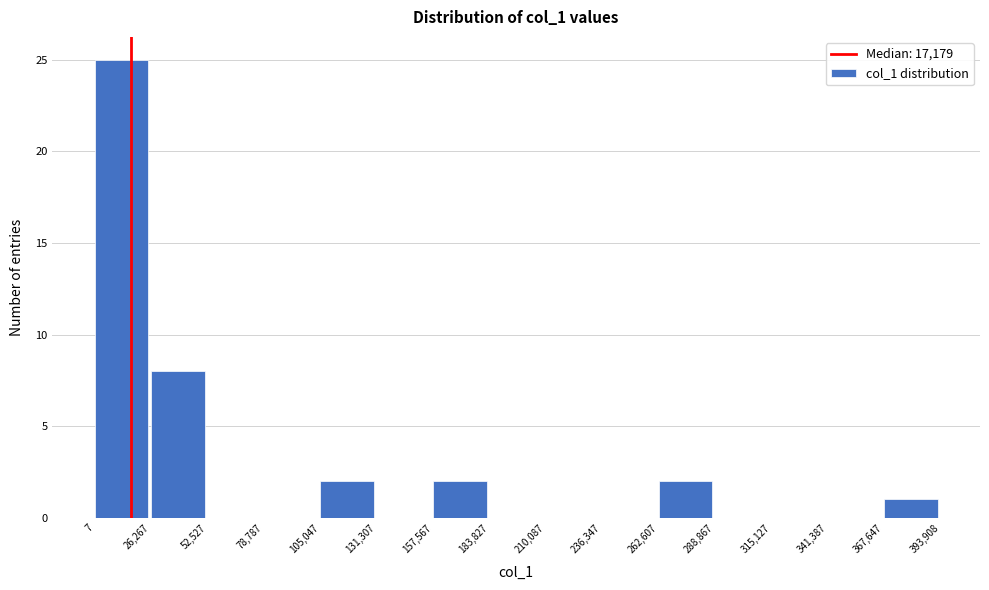

Reading left to right, list every bar in this chart as the range it spans on the x-axis followed by its height. The values are not printed on the chart, so give them approximately, as read against the axis.

7 to 26,267: 25
26,267 to 52,527: 8
52,527 to 78,787: 0
78,787 to 105,047: 0
105,047 to 131,307: 2
131,307 to 157,567: 0
157,567 to 183,827: 2
183,827 to 210,087: 0
210,087 to 236,347: 0
236,347 to 262,607: 0
262,607 to 288,867: 2
288,867 to 315,127: 0
315,127 to 341,387: 0
341,387 to 367,647: 0
367,647 to 393,908: 1